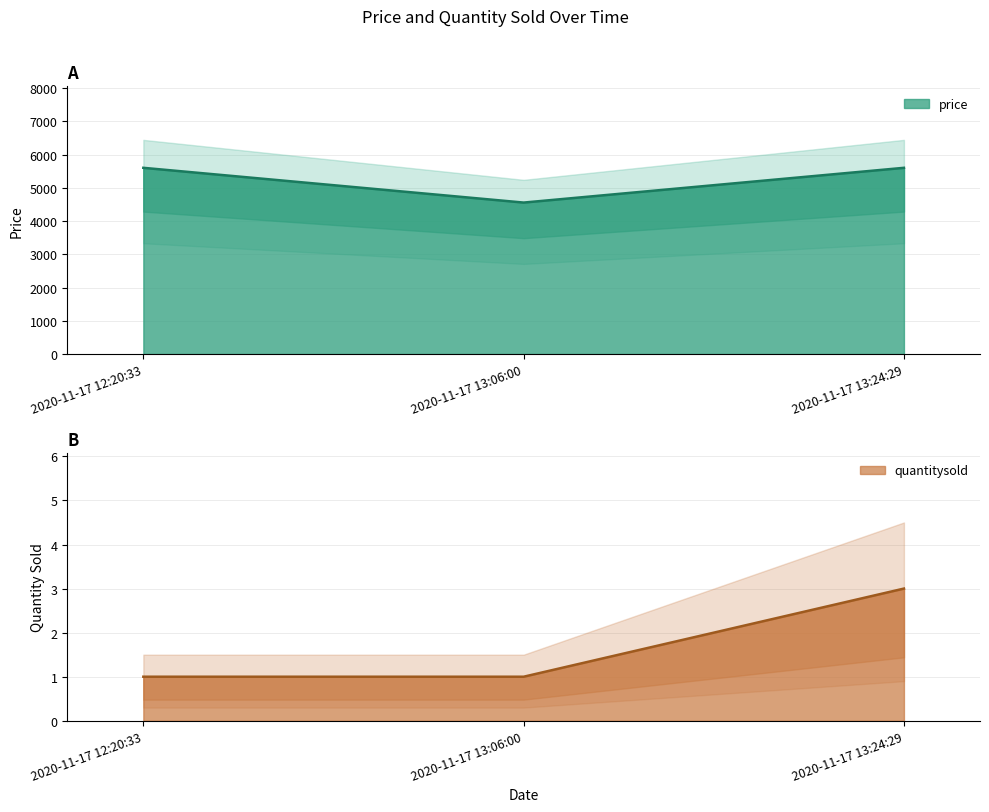

Which category has the highest value in the quantitysold series?

2020-11-17 13:24:29